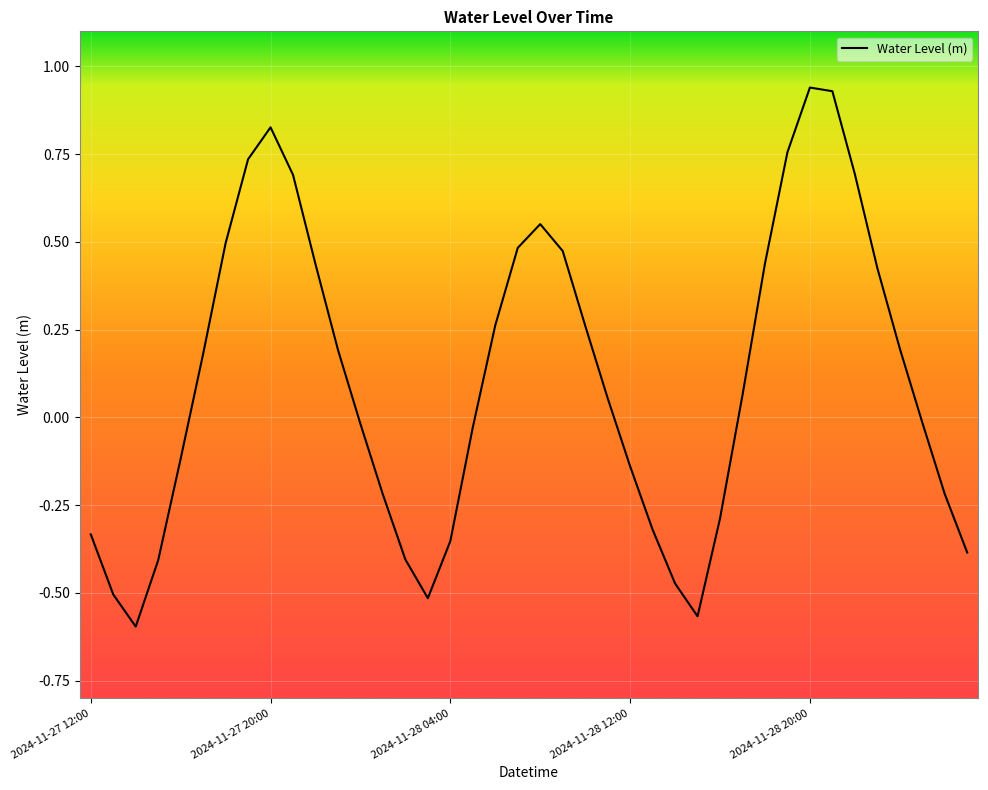

What is the difference between the maximum and minimum values?

1.5